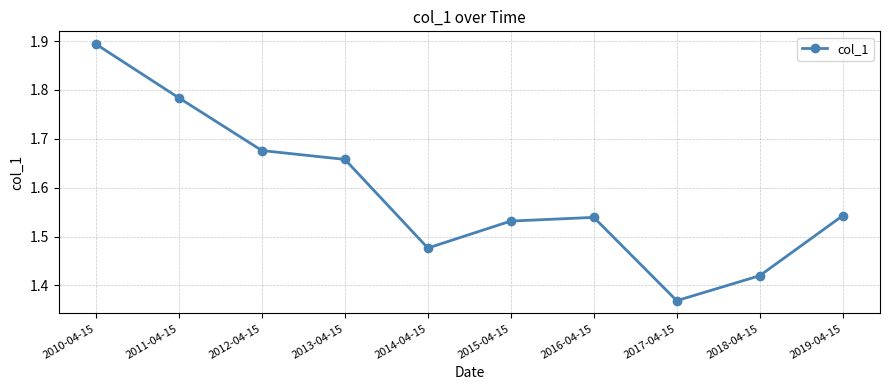

Is it true that the value at 2016-04-15 is 2.1?

False